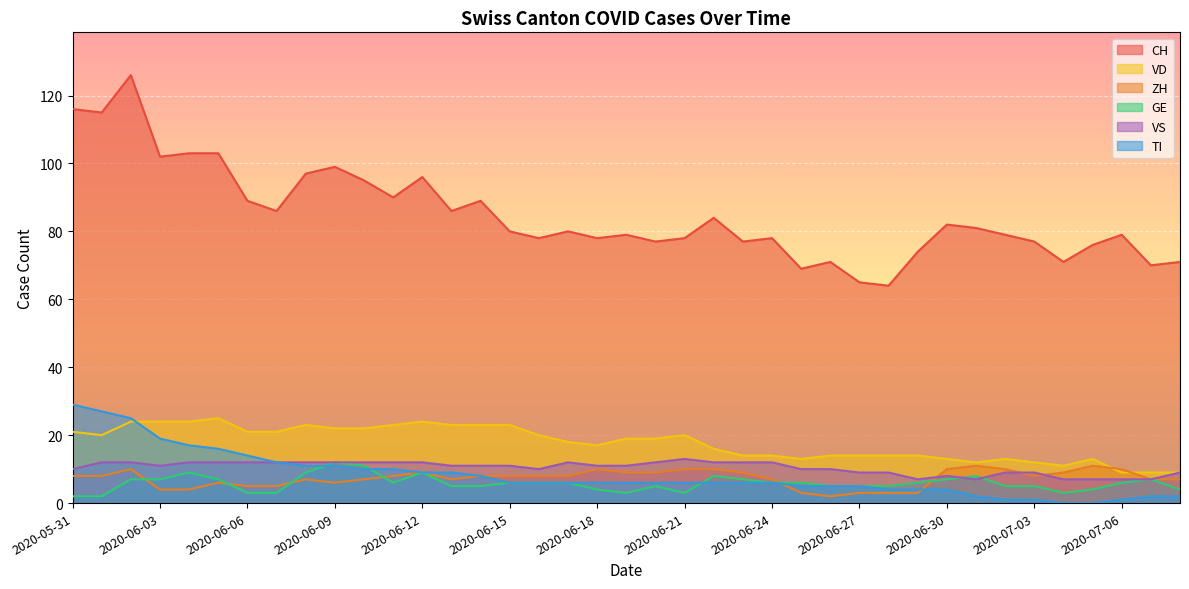

What is the maximum value for ZH?

11